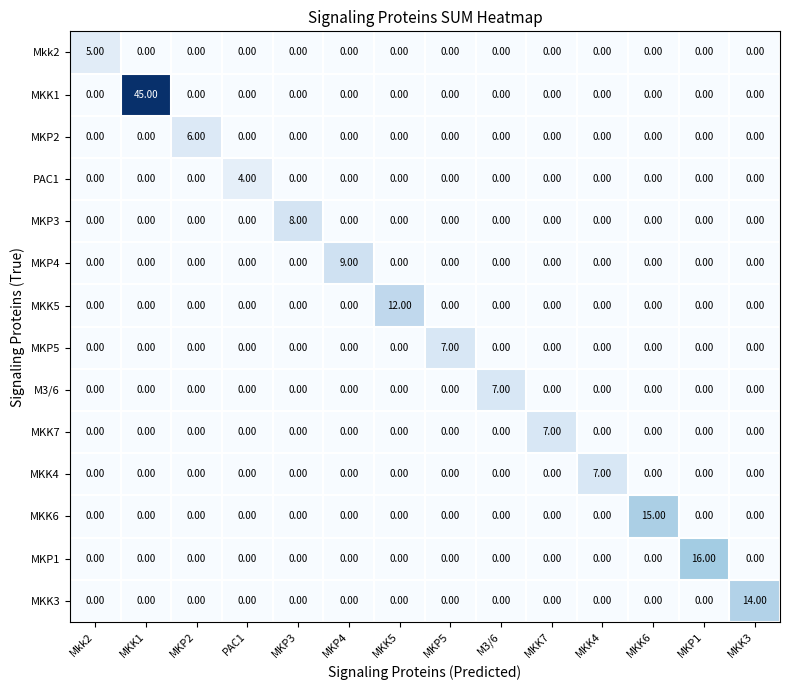

Count the number of data series in this chart.

14